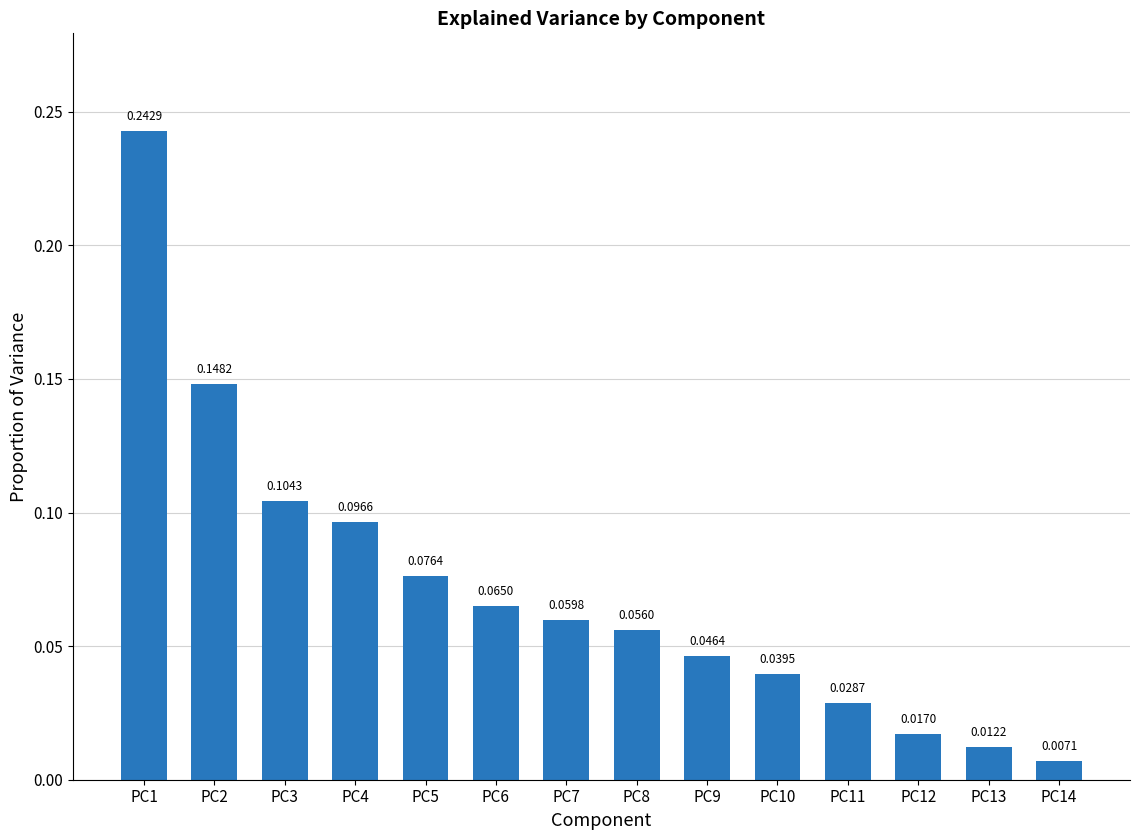

Rank the categories by value from lowest to highest.

PC14, PC13, PC12, PC11, PC10, PC9, PC8, PC7, PC6, PC5, PC4, PC3, PC2, PC1